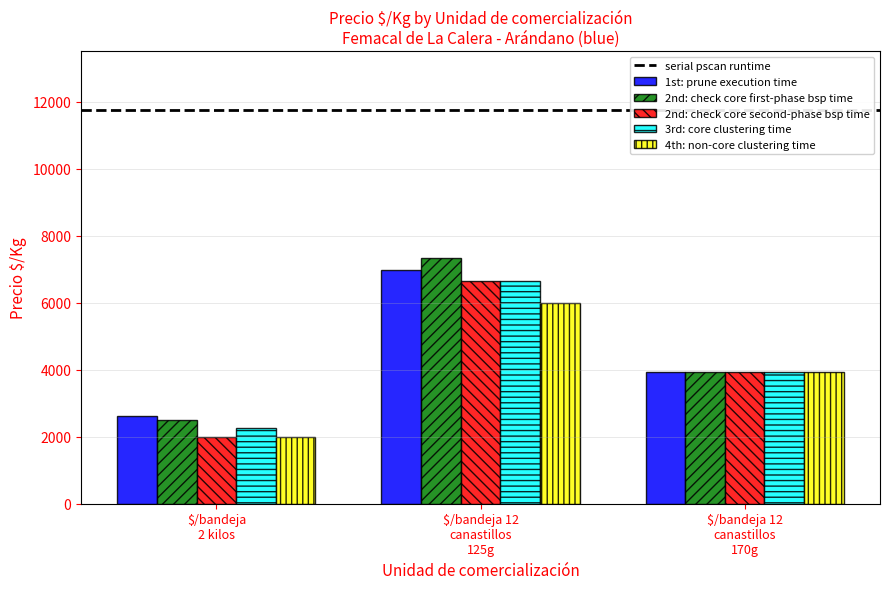

What is the difference between the second highest and minimum values in the 1st: prune execution time series?

1290